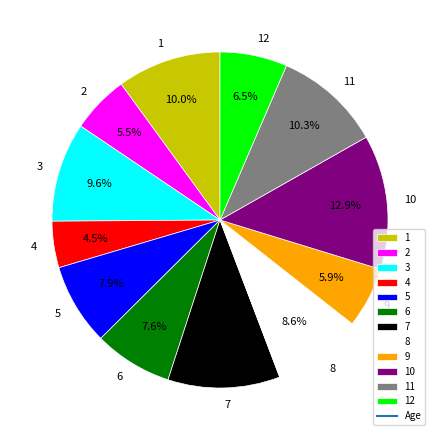

Approximately how many times larger is the value at 6 compared to 9?

1.3